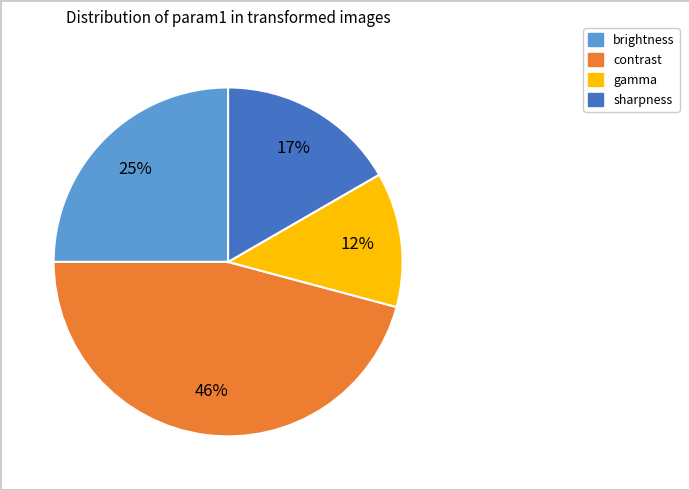

What is the ratio of the value at gamma to the value at contrast?

0.3